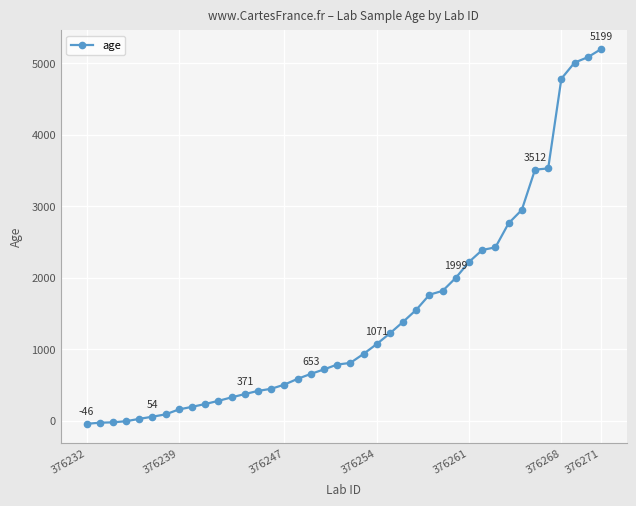

What is the sum of all values?

58118